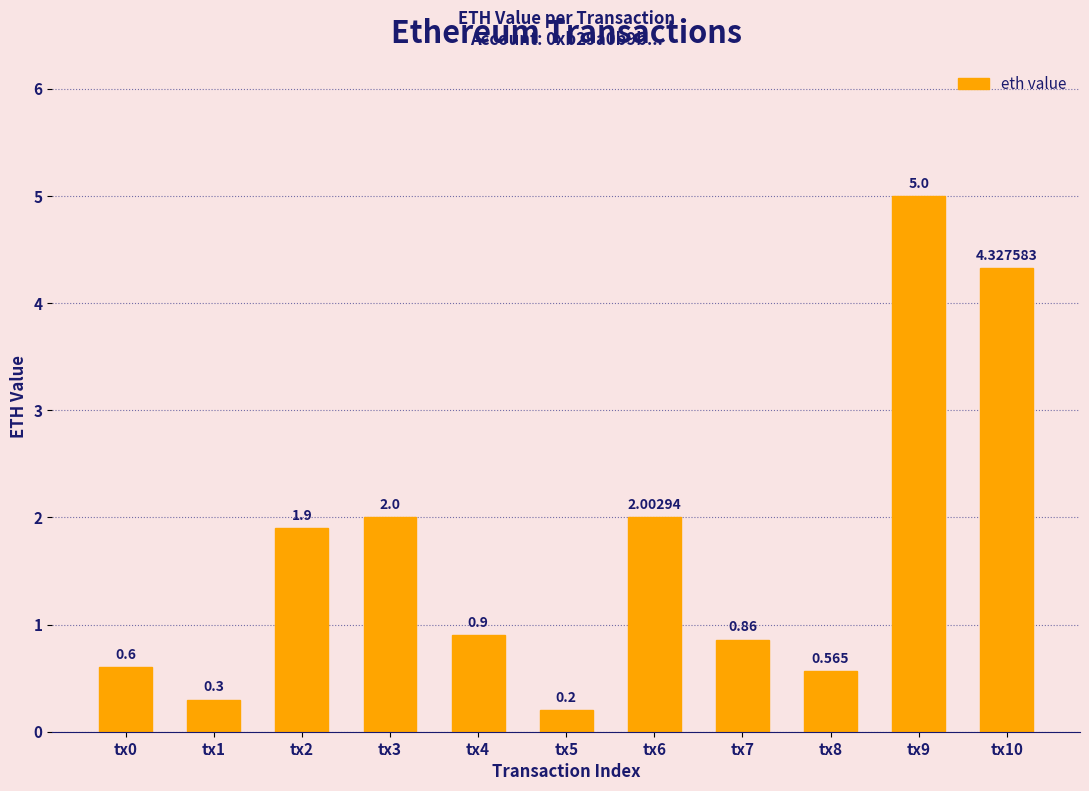

What is the difference between the maximum and minimum values?

4.8